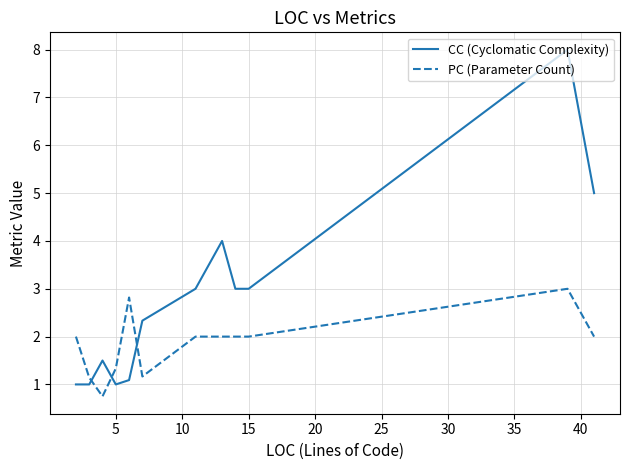

Does the chart have visible grid lines?

Yes